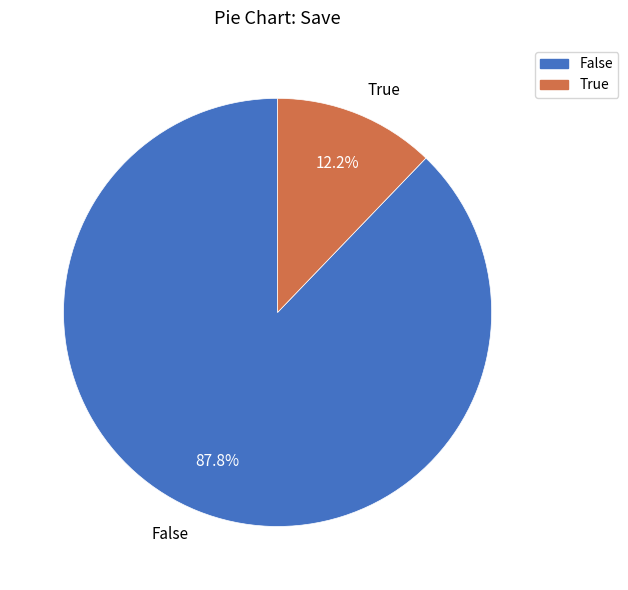

Rank the categories by value from highest to lowest.

False, True